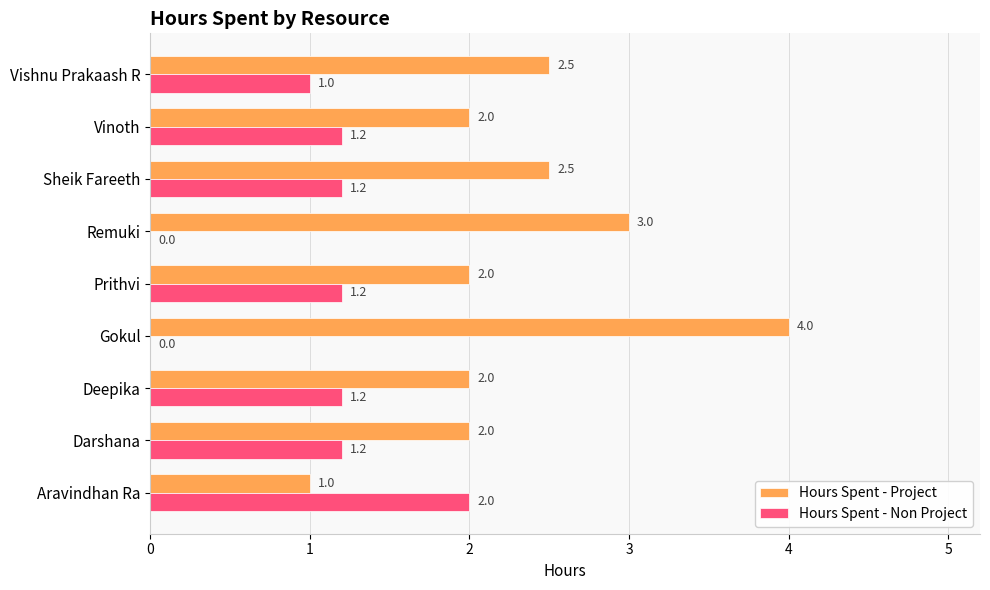

The value of Hours Spent - Non Project at Gokul is 0.0. True or false?

True